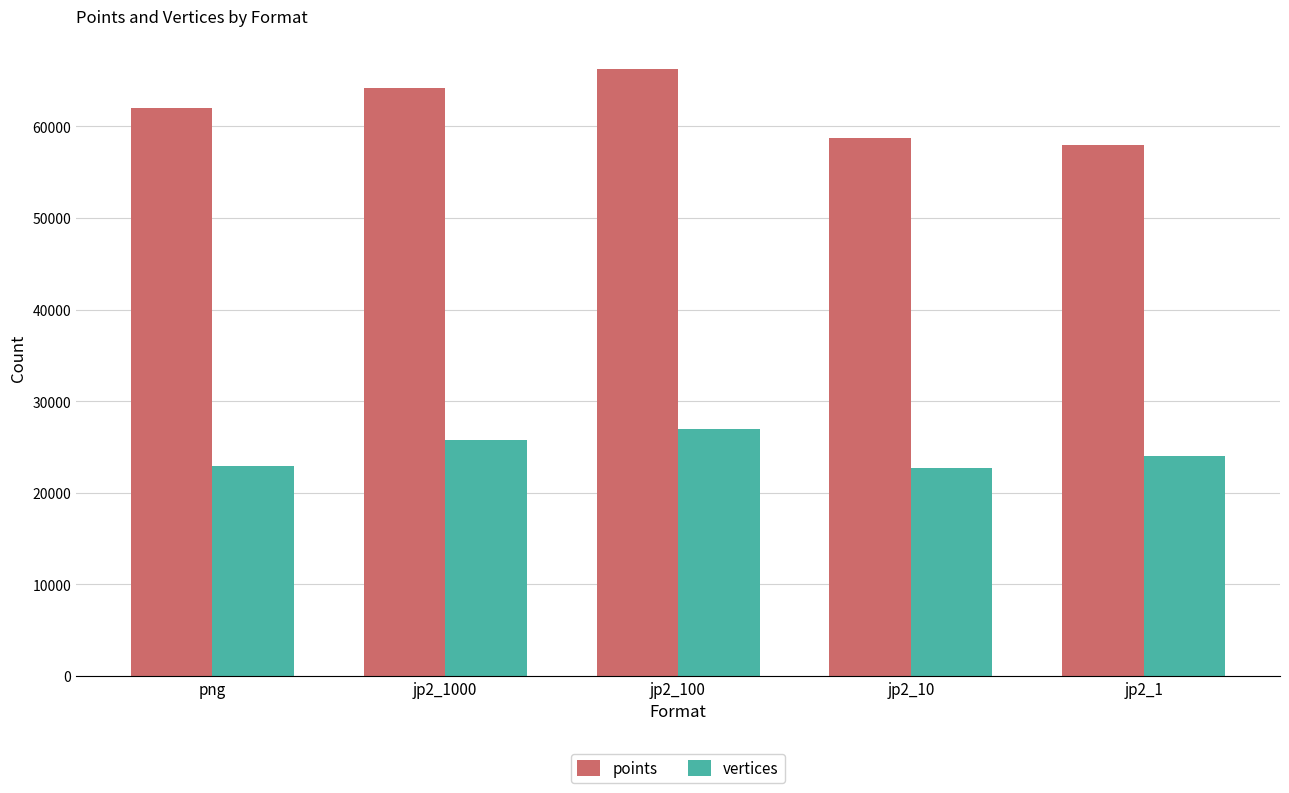

How many groups of bars are there?

5